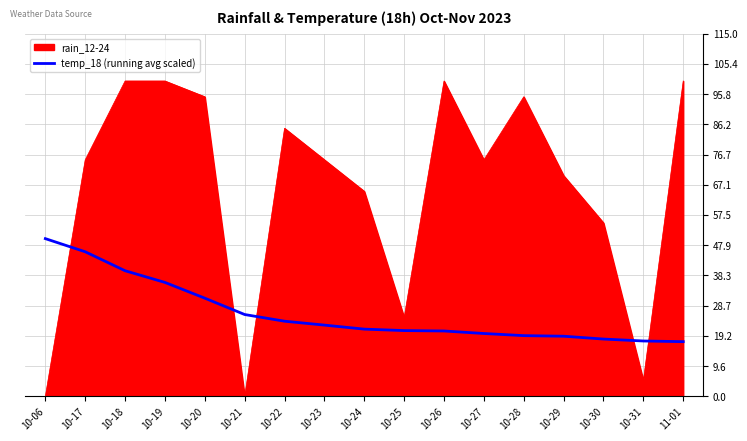

What position from the right is 10-30?

3